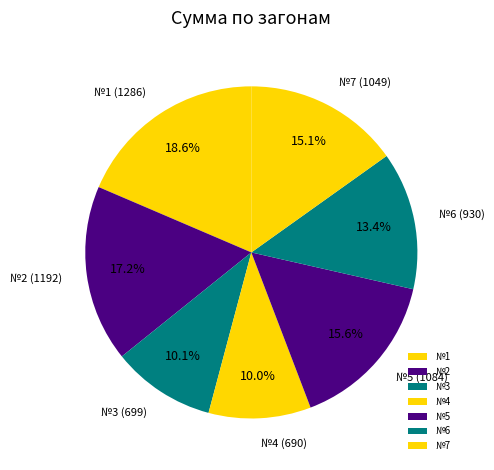

Does №5 account for over 50% of the chart?

No